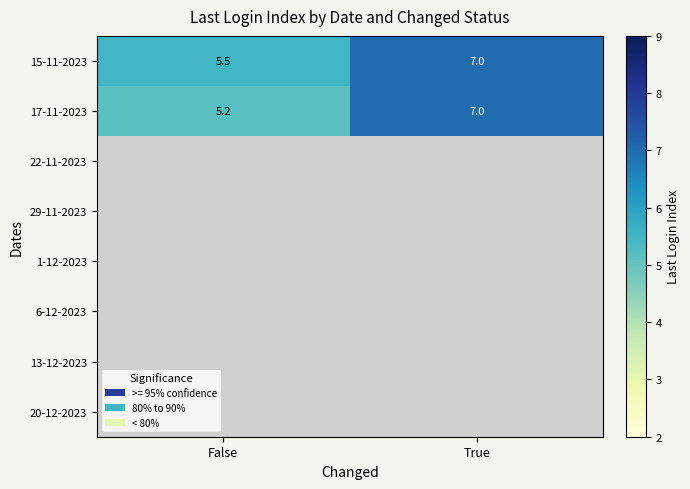

The value of 15-11-2023 at True is 7.0. True or false?

True